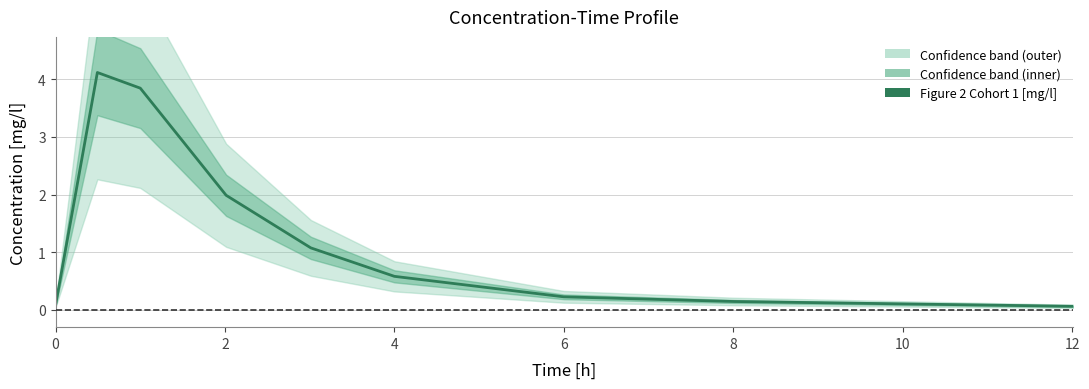

What value does the data have at 8?

0.1